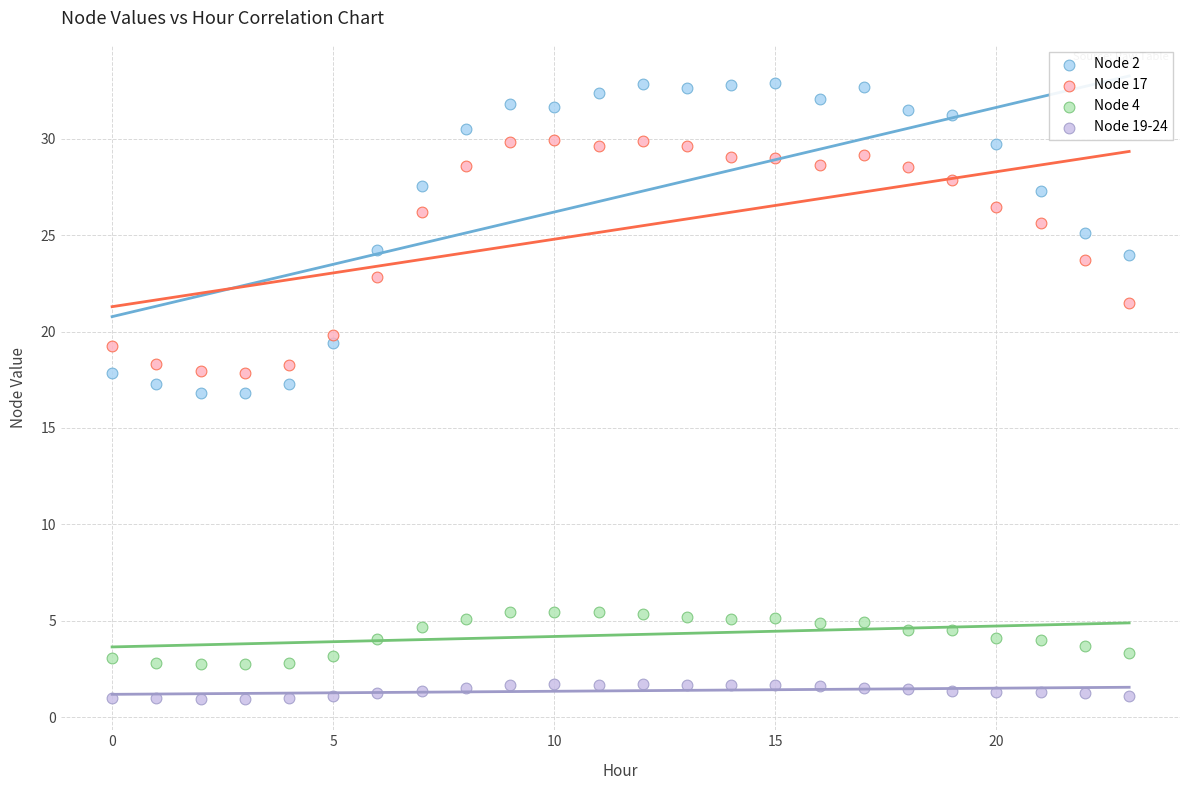

Which series reaches the maximum Y coordinate?

Node 2